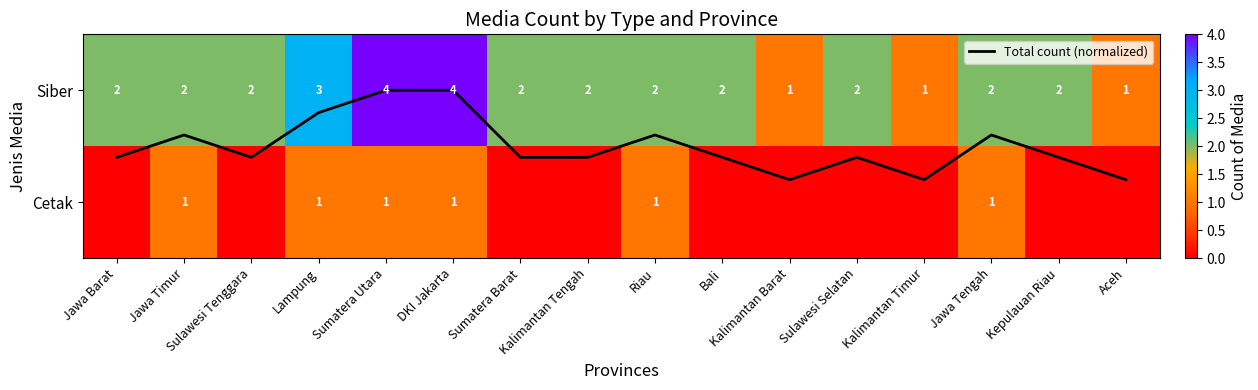

What is the difference between the highest and lowest values at Kepulauan Riau?

2.0